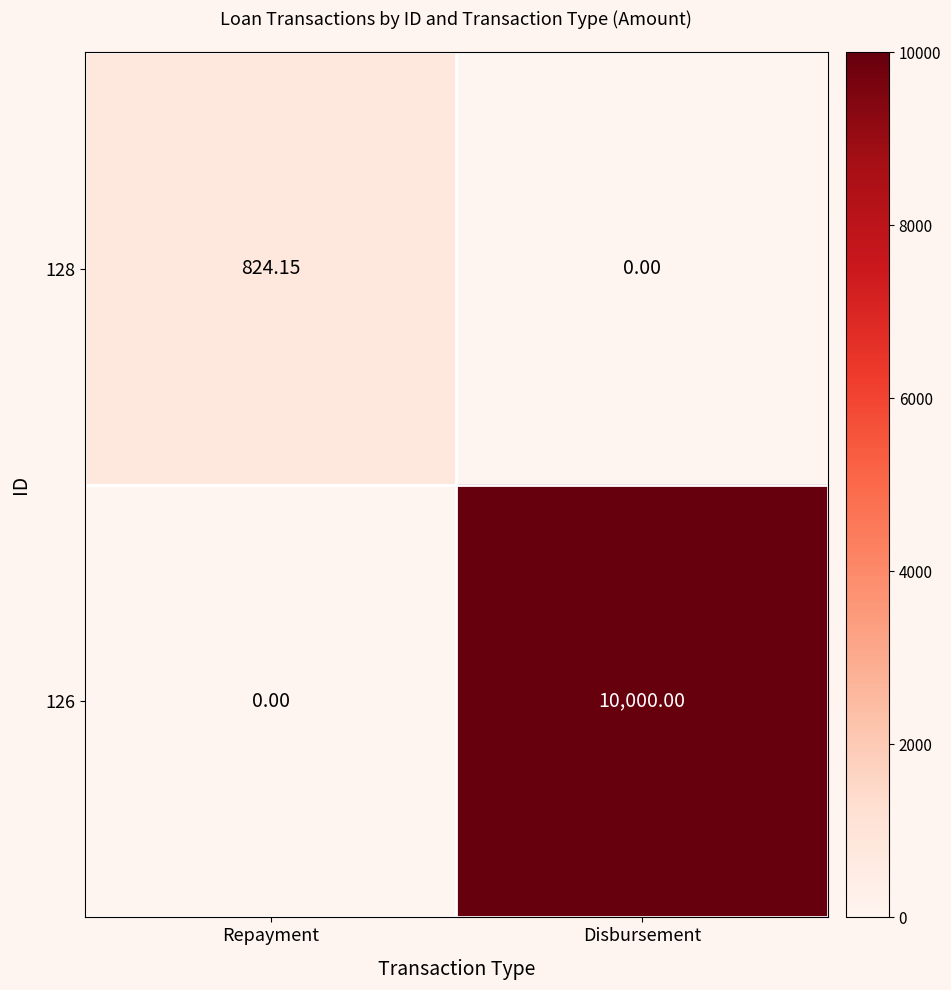

At which label does 126 reach its peak?

Disbursement